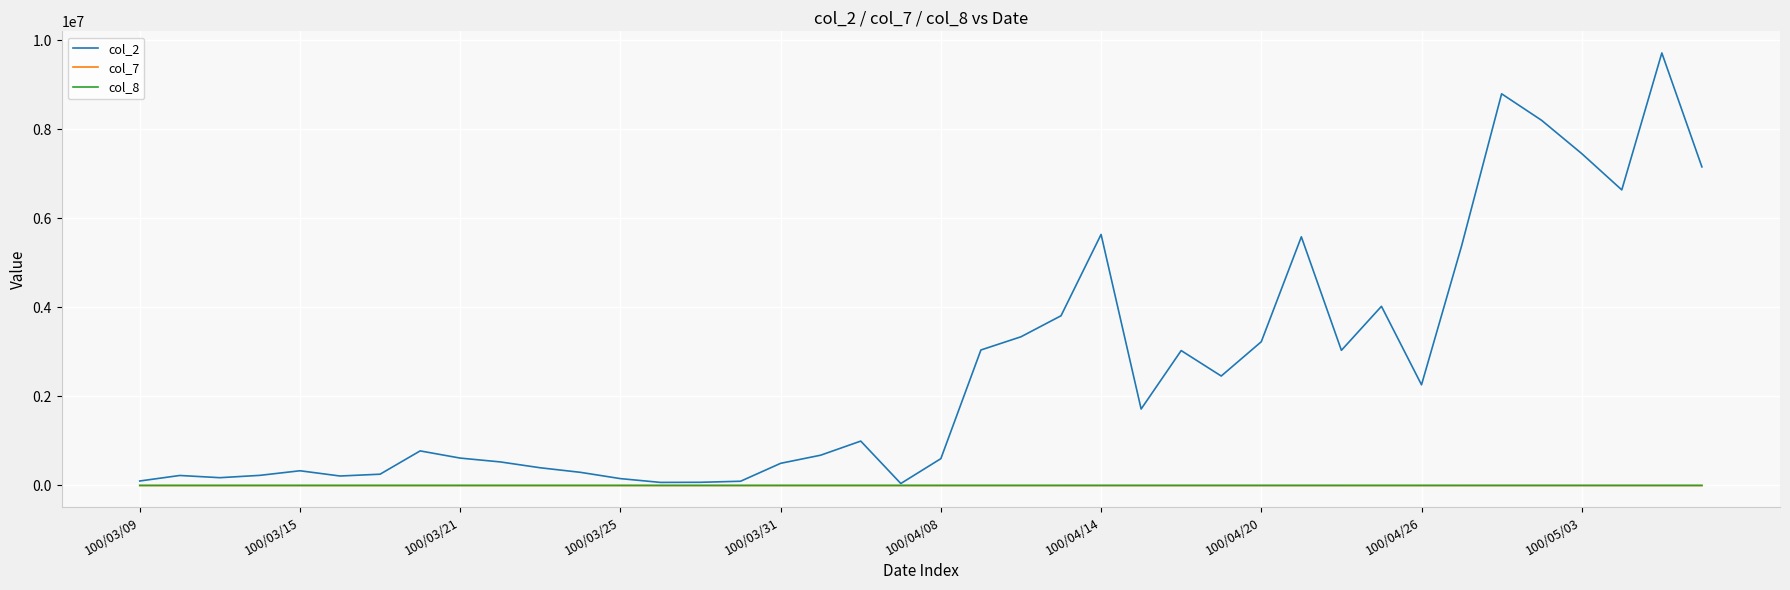

What are all the series names shown in the legend?

col_2, col_7, col_8